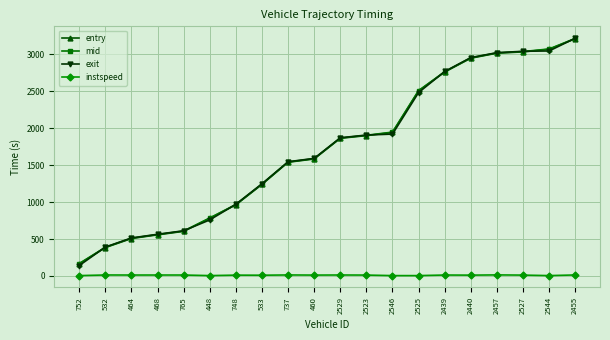

Count the number of categories in the chart.

20